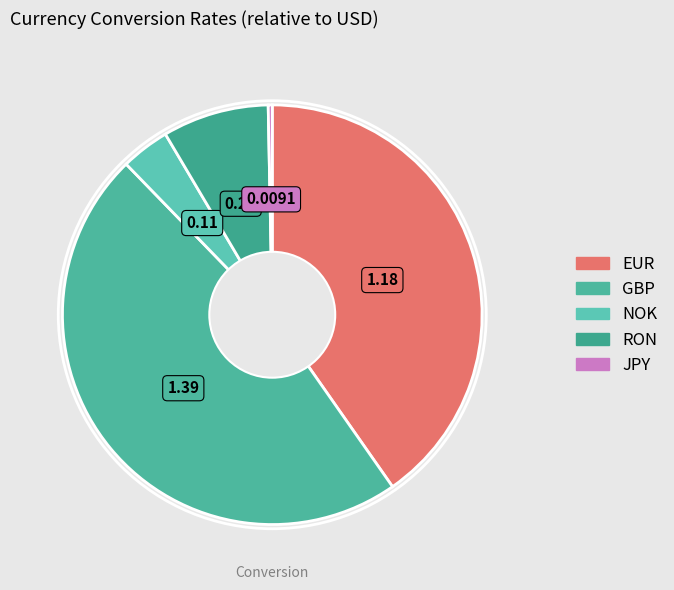

Does RON account for over 50% of the chart?

No